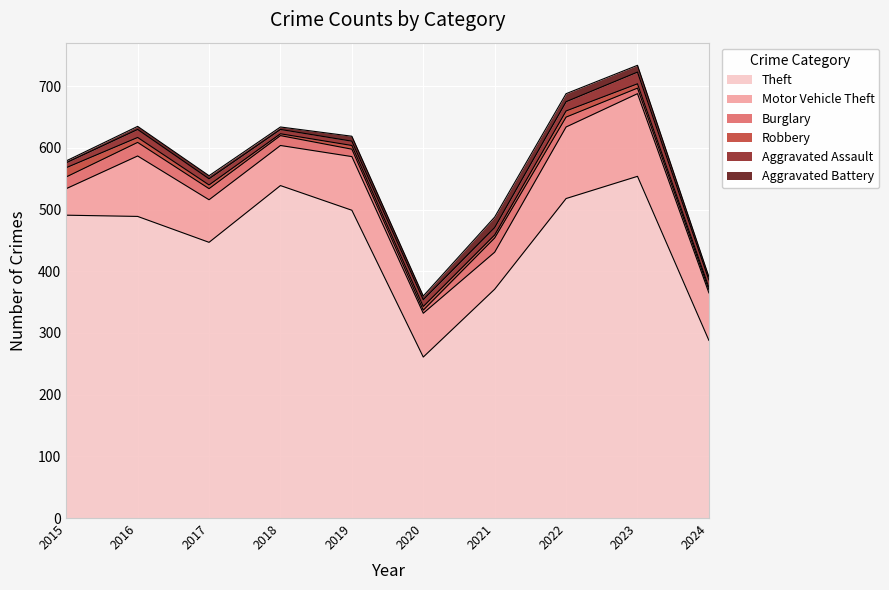

What is the spread (max minus min) of values at 2019?

493